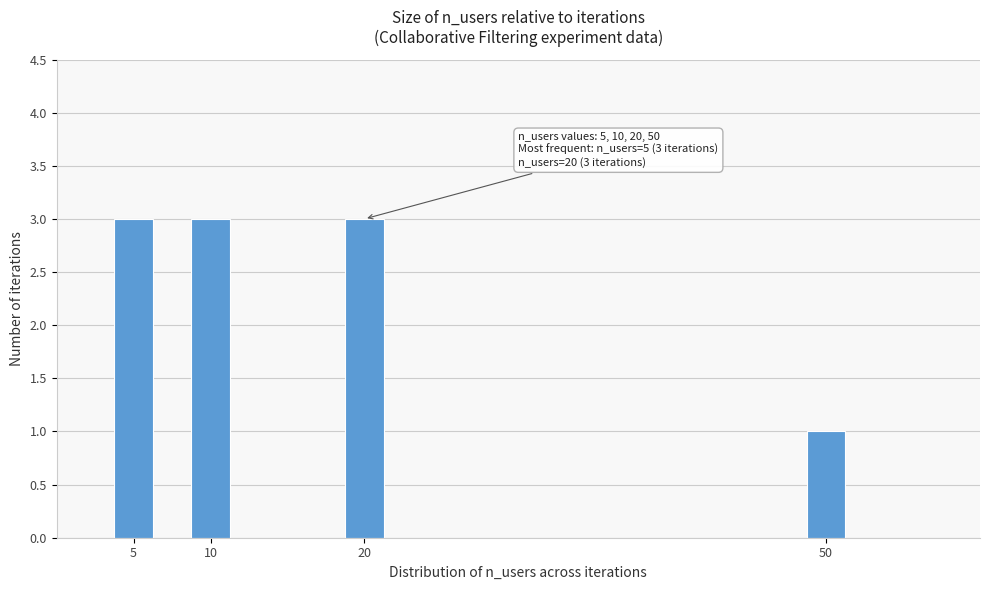

Reading left to right, extract all data points from this chart.

3	3	3	1